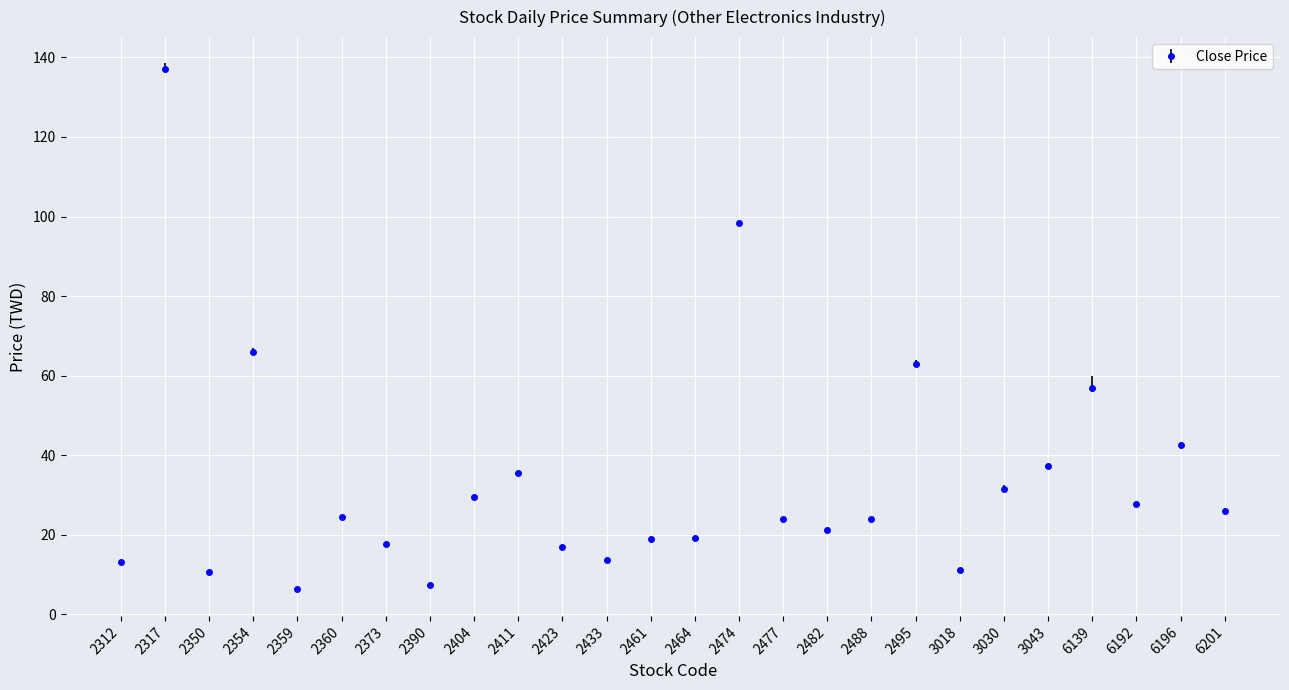

The chart shows a value of 47.8 at 2411. True or false?

False